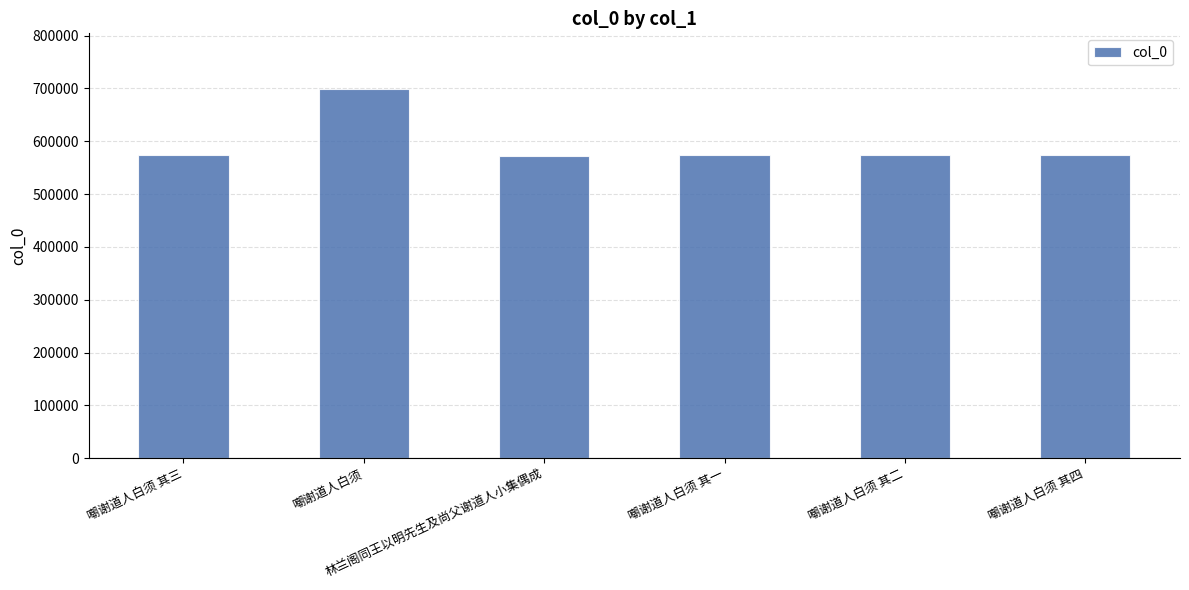

What is the sum of the values at 林兰阁同王以明先生及尚父谢道人小集偶成 and 嘲谢道人白须 其一?

1145659